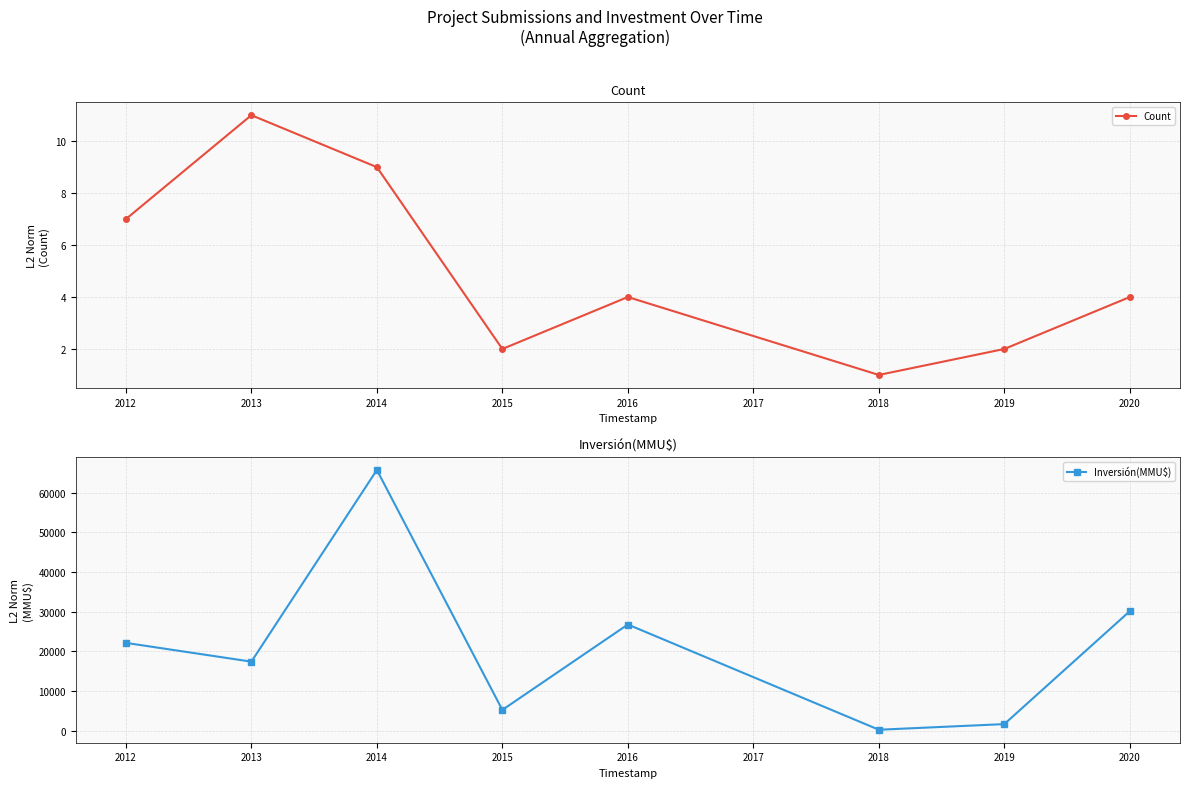

Where is Count nearest to the value 6?

2012